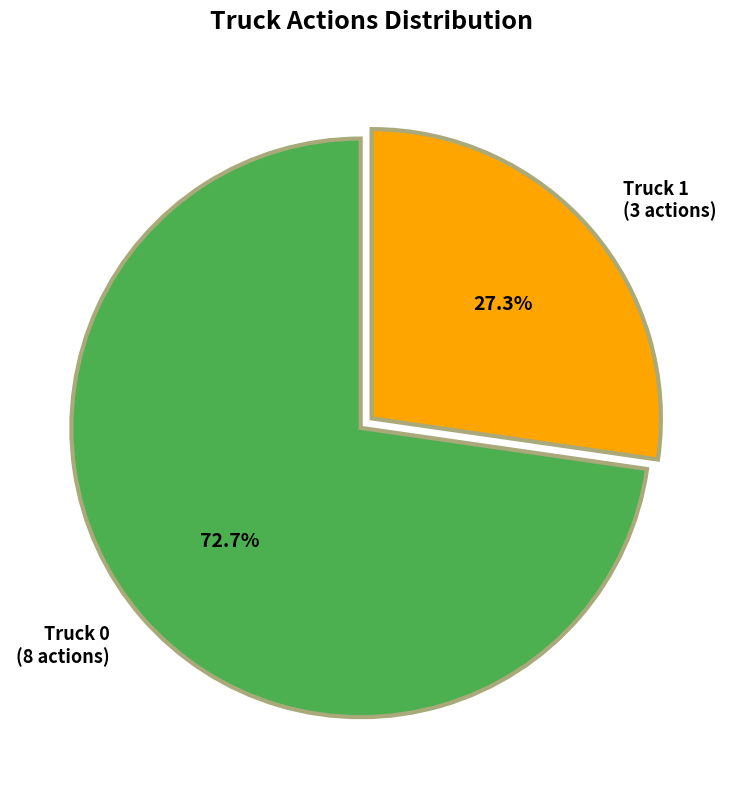

How many segments does this pie chart have?

2